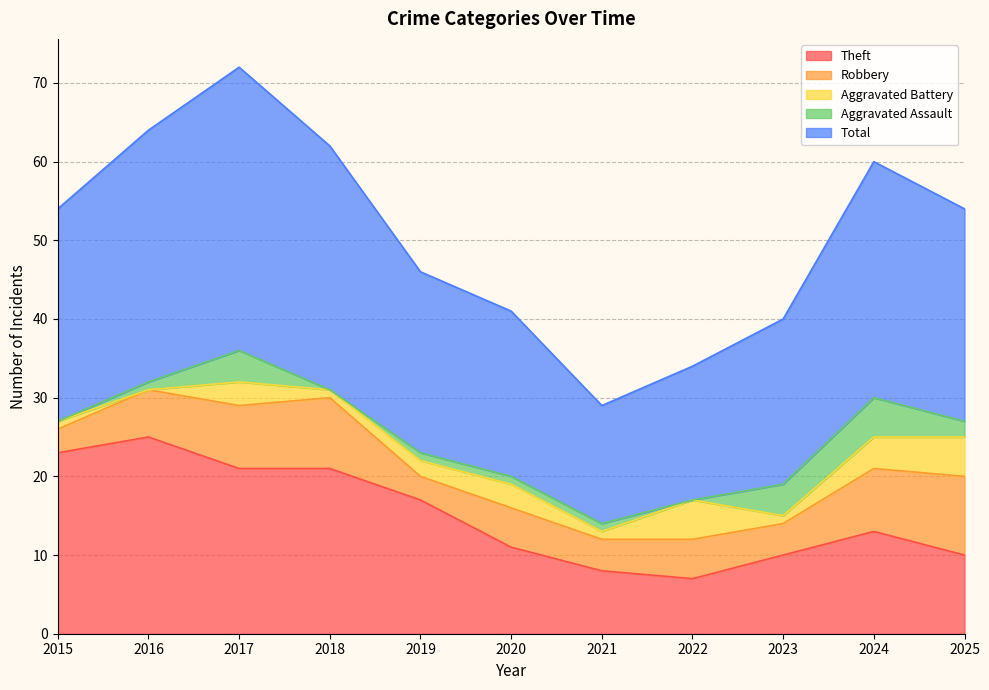

Reading left to right, what are all the values shown in this chart?

Theft: 2015=23	2016=25	2017=21	2018=21	2019=17	2020=11	2021=8	2022=7	2023=10	2024=13	2025=10
Robbery: 2015=3	2016=6	2017=8	2018=9	2019=3	2020=5	2021=4	2022=5	2023=4	2024=8	2025=10
Aggravated Battery: 2015=1	2016=0	2017=3	2018=1	2019=2	2020=3	2021=1	2022=5	2023=1	2024=4	2025=5
Aggravated Assault: 2015=0	2016=1	2017=4	2018=0	2019=1	2020=1	2021=1	2022=0	2023=4	2024=5	2025=2
Total: 2015=27	2016=32	2017=36	2018=31	2019=23	2020=21	2021=15	2022=17	2023=21	2024=30	2025=27